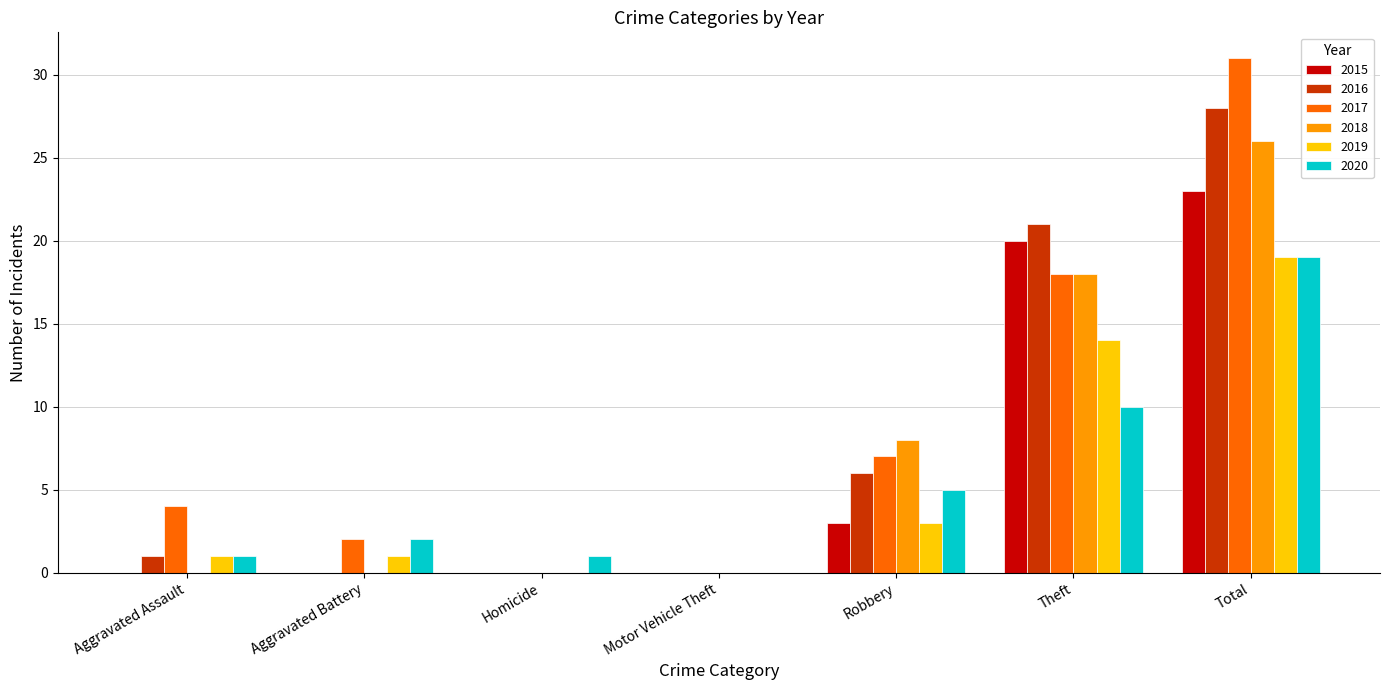

What value does the 2018 series have at Theft?

18